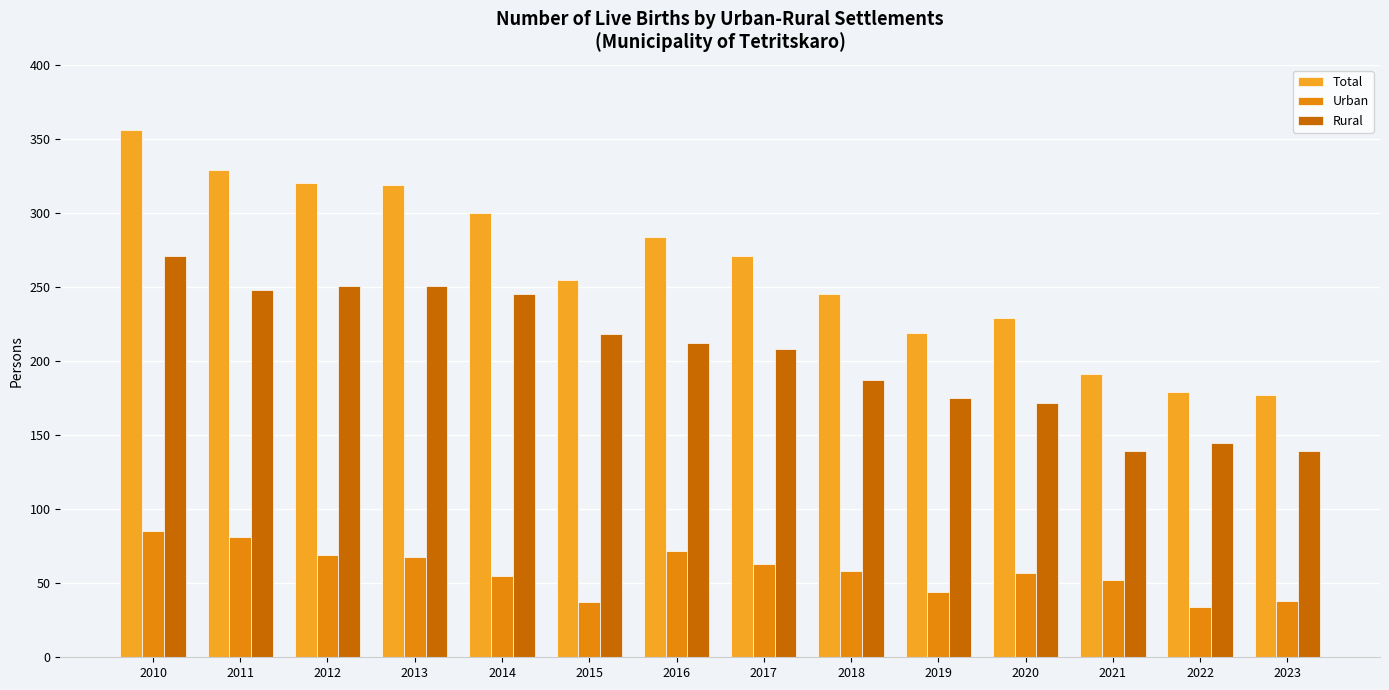

How many distinct data groups are displayed?

3